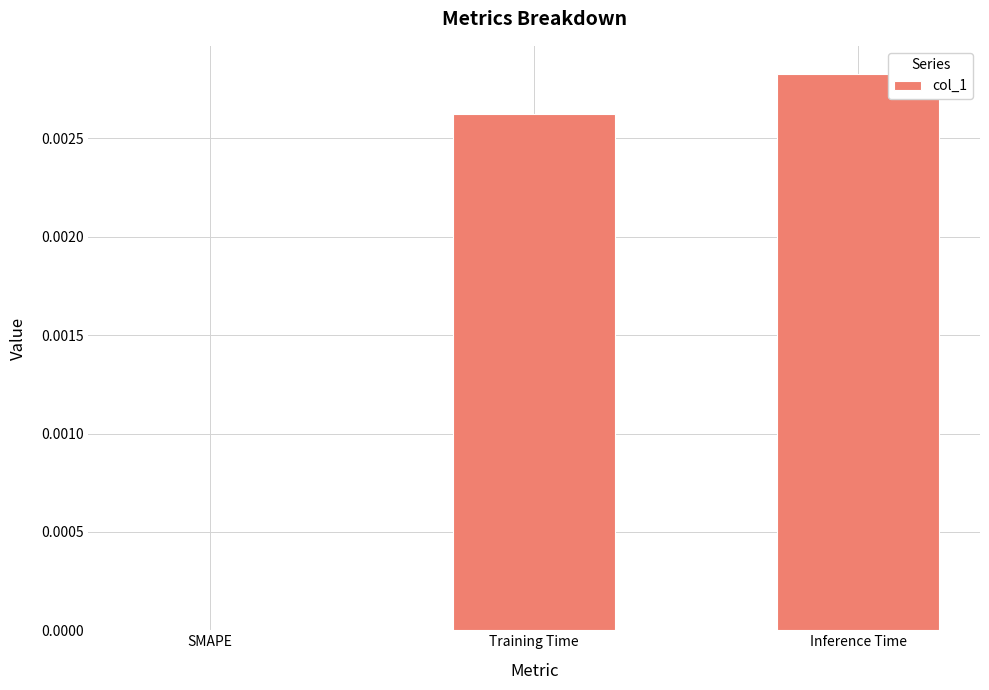

How many series are shown in this chart?

1